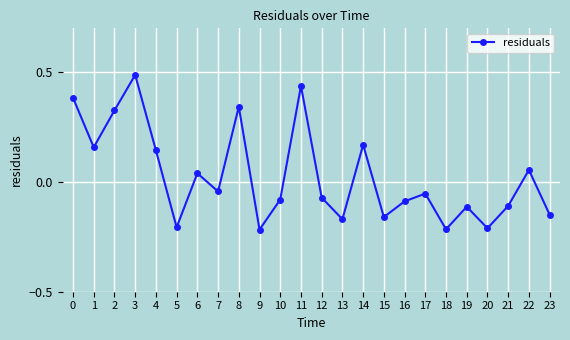

What is the difference between the maximum and second lowest values?

0.7